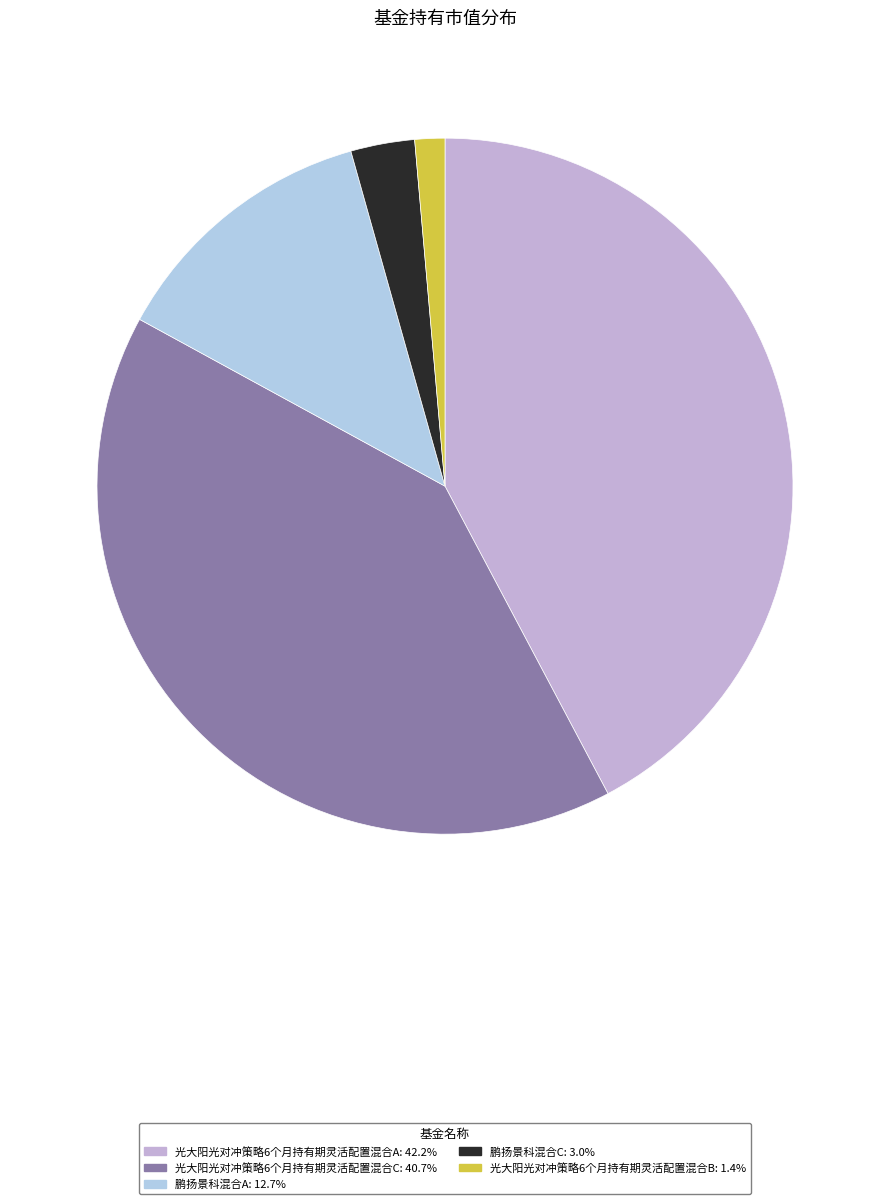

What percentage is NOT represented by 光大阳光对冲策略6个月持有期灵活配置混合C?

59.3%